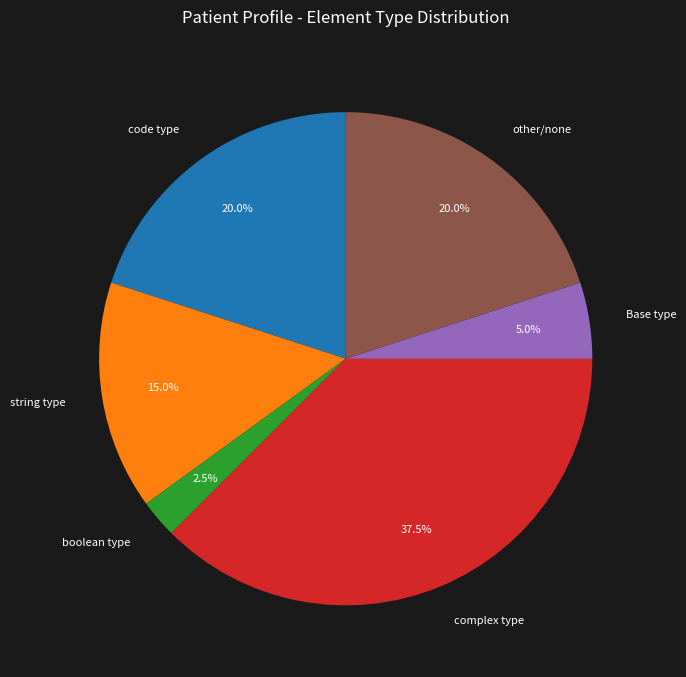

Which slice is the largest?

complex type